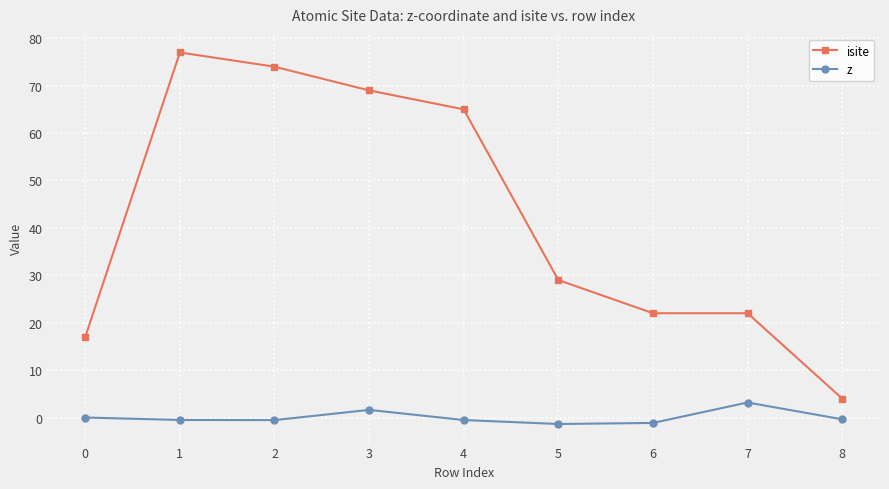

How many series are shown in this chart?

2